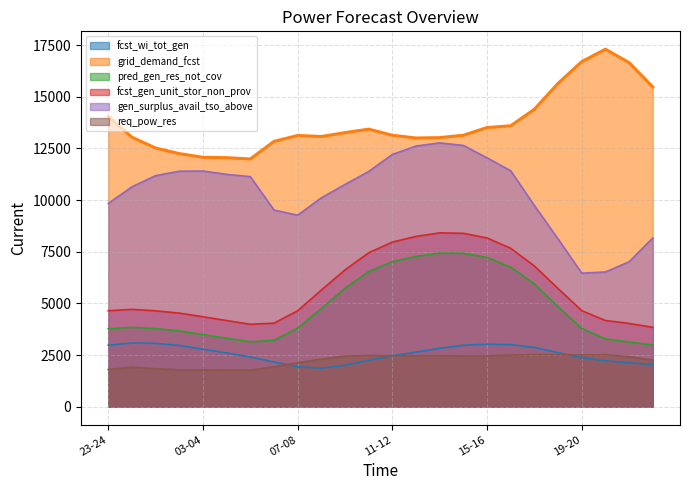

Where does the req_pow_res series first go above 2453?

10-11